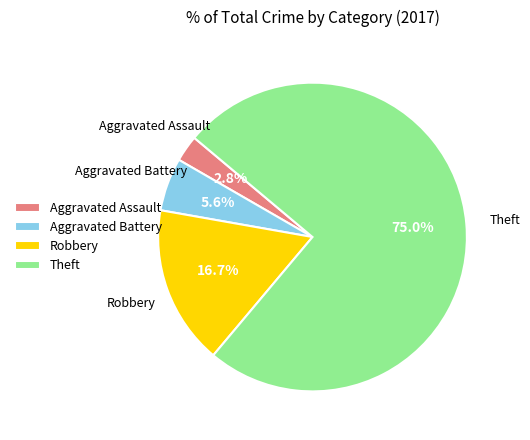

How much of the chart is everything except Aggravated Battery?

94.4%